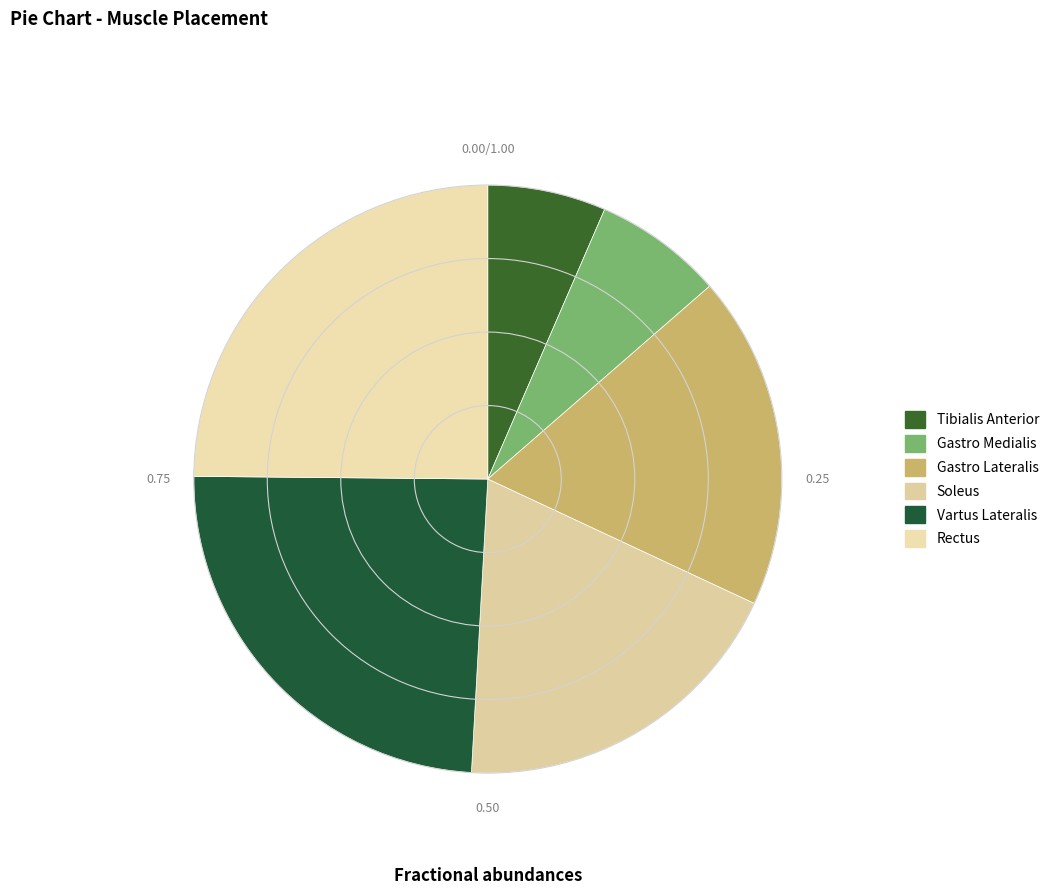

Is there any slice that represents more than half of the pie?

No